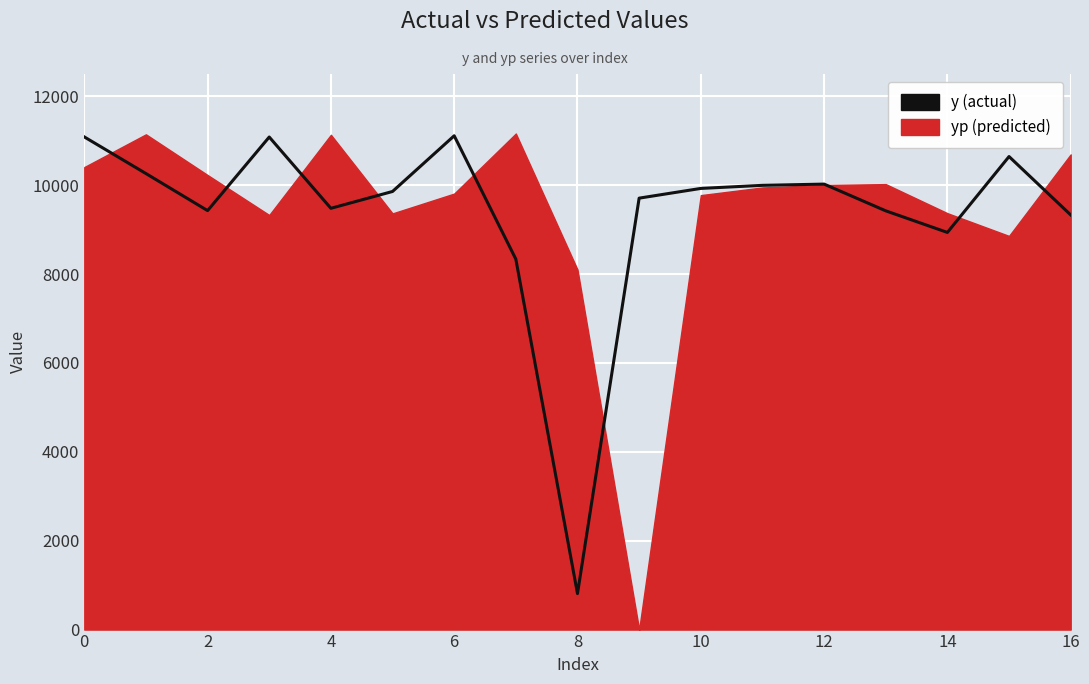

True or false: there are more than 0 points higher than both neighbors.

True